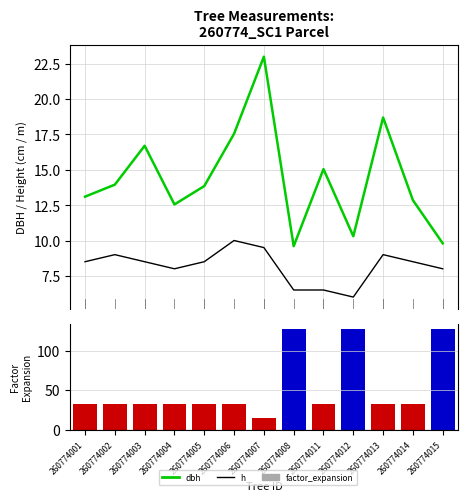

Which series has the largest total across all categories?

factor_expansion